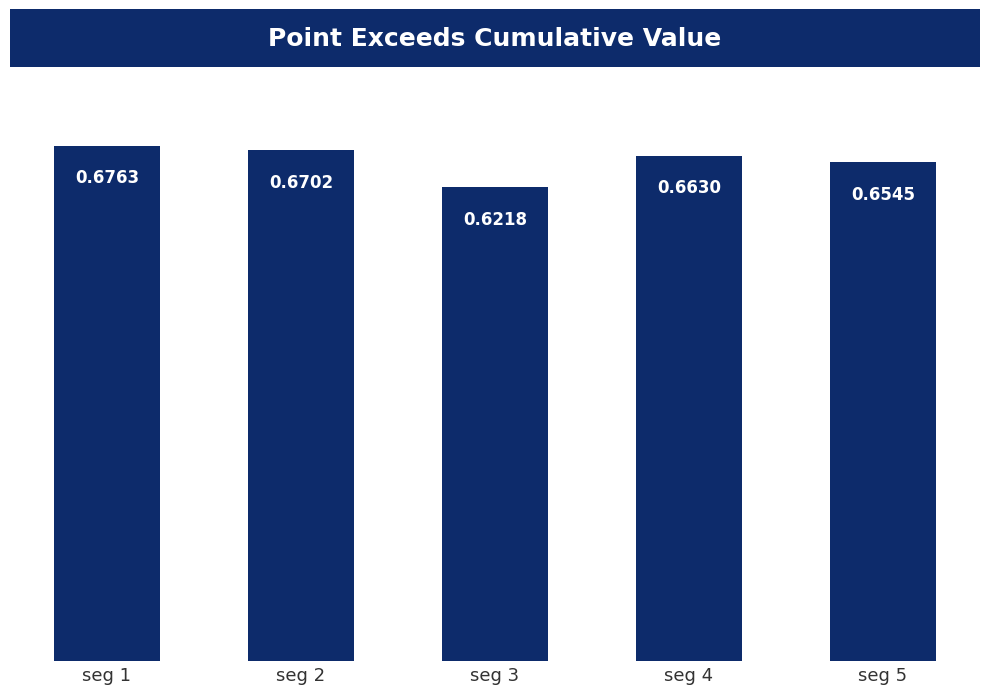

Which category has the lowest value across all series?

seg 3